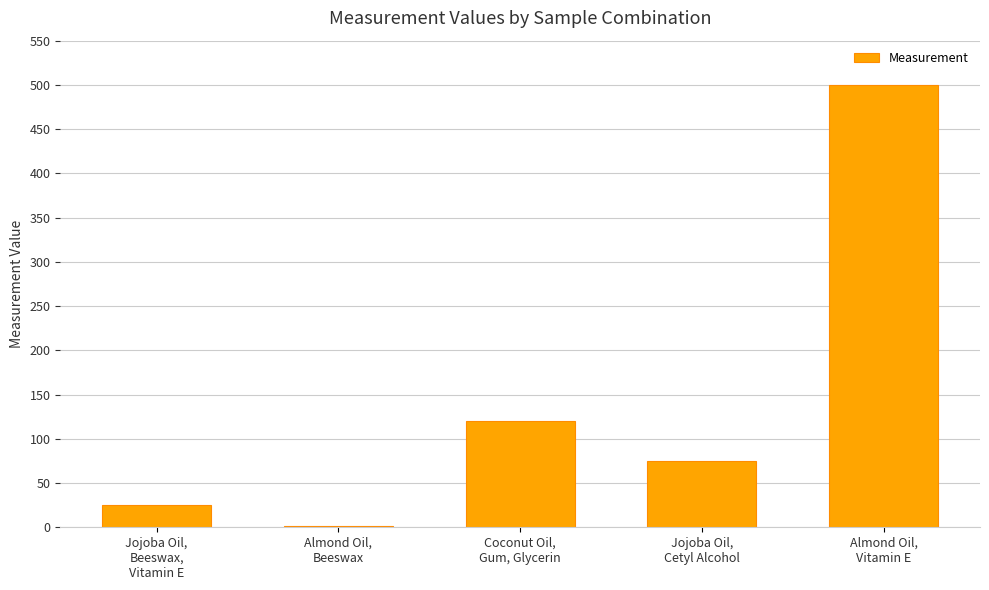

What is the difference between the maximum and second lowest values?

475.0